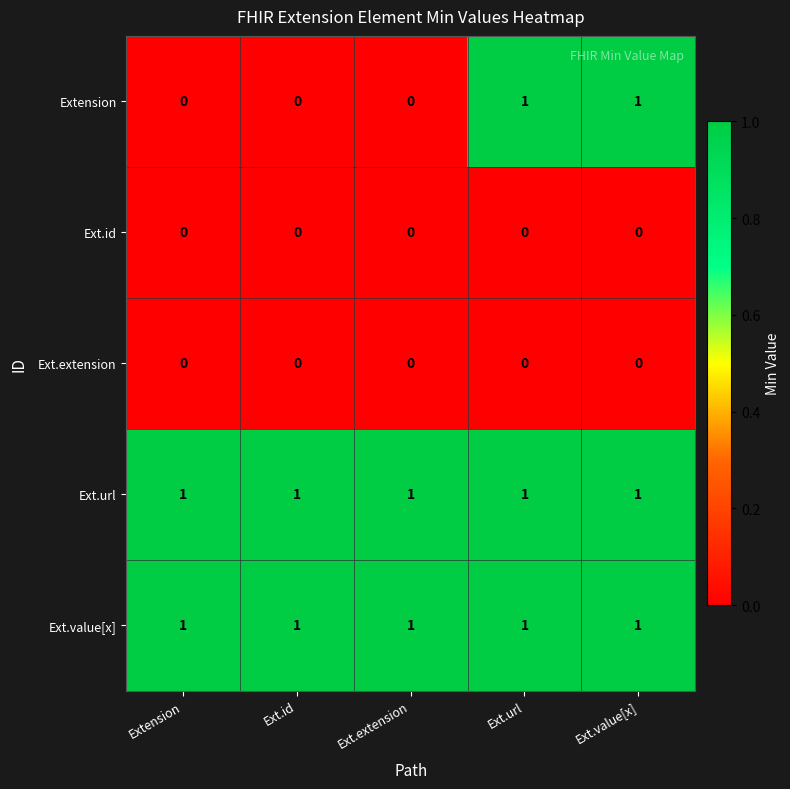

Reading right to left, transcribe all the data shown in this chart.

Extension: Ext.value[x]=1	Ext.url=1	Ext.extension=0	Ext.id=0	Extension=0
Ext.id: Ext.value[x]=0	Ext.url=0	Ext.extension=0	Ext.id=0	Extension=0
Ext.extension: Ext.value[x]=0	Ext.url=0	Ext.extension=0	Ext.id=0	Extension=0
Ext.url: Ext.value[x]=1	Ext.url=1	Ext.extension=1	Ext.id=1	Extension=1
Ext.value[x]: Ext.value[x]=1	Ext.url=1	Ext.extension=1	Ext.id=1	Extension=1